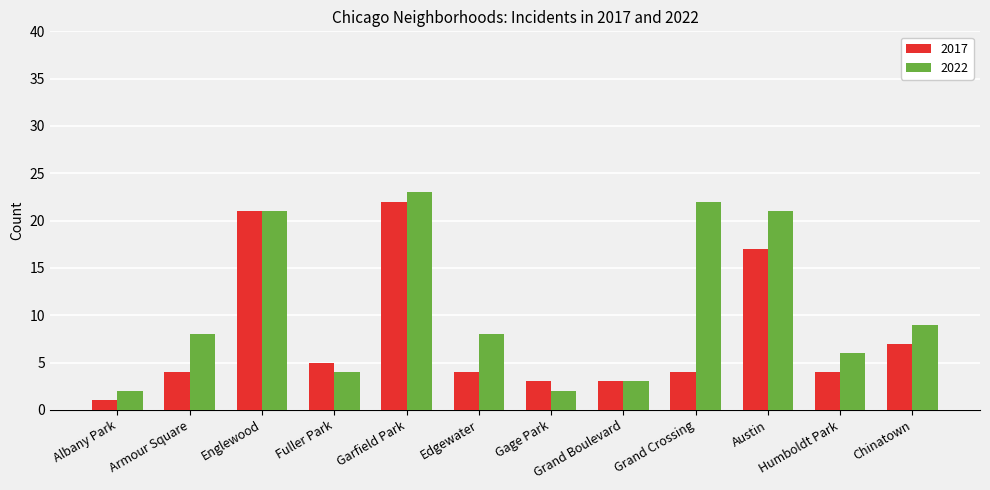

Reading left to right, what are all the values shown in this chart?

2017: Albany Park=1	Armour Square=4	Englewood=21	Fuller Park=5	Garfield Park=22	Edgewater=4	Gage Park=3	Grand Boulevard=3	Grand Crossing=4	Austin=17	Humboldt Park=4	Chinatown=7
2022: Albany Park=2	Armour Square=8	Englewood=21	Fuller Park=4	Garfield Park=23	Edgewater=8	Gage Park=2	Grand Boulevard=3	Grand Crossing=22	Austin=21	Humboldt Park=6	Chinatown=9